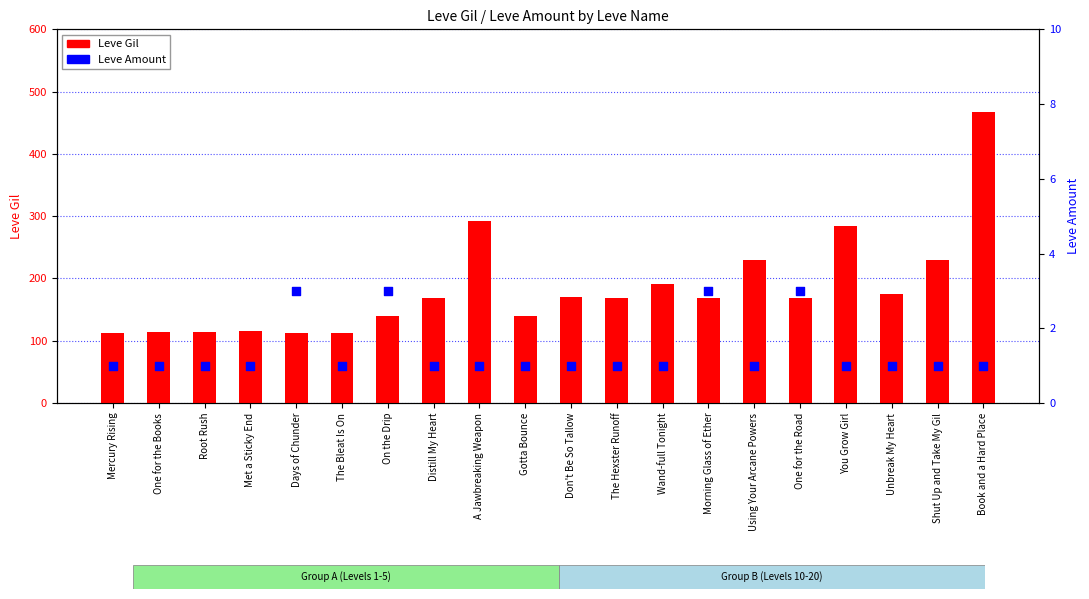

Which series contains the lowest Y value?

Leve Amount